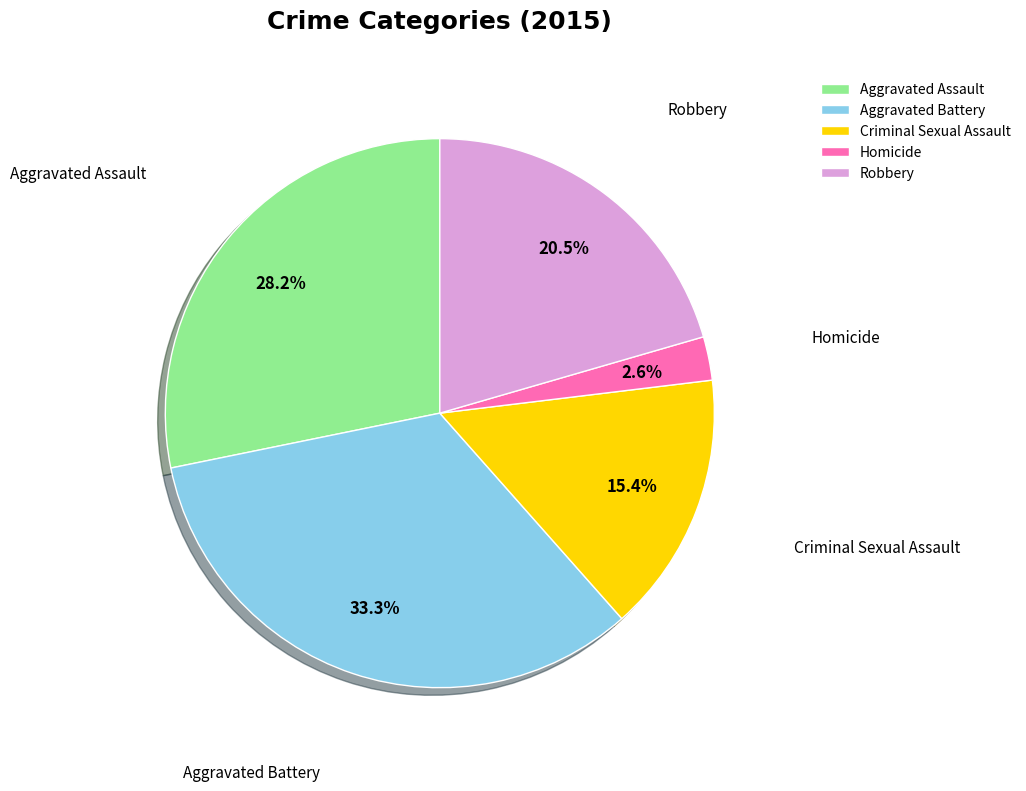

Does Aggravated Assault represent more than half of the total?

No